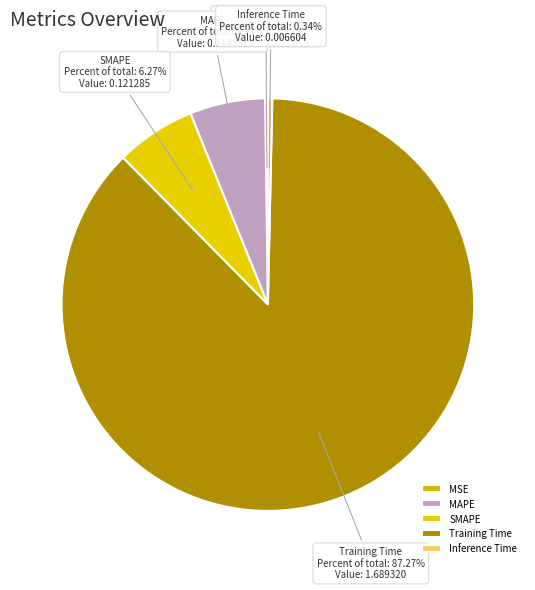

Does any single category account for the majority?

Yes